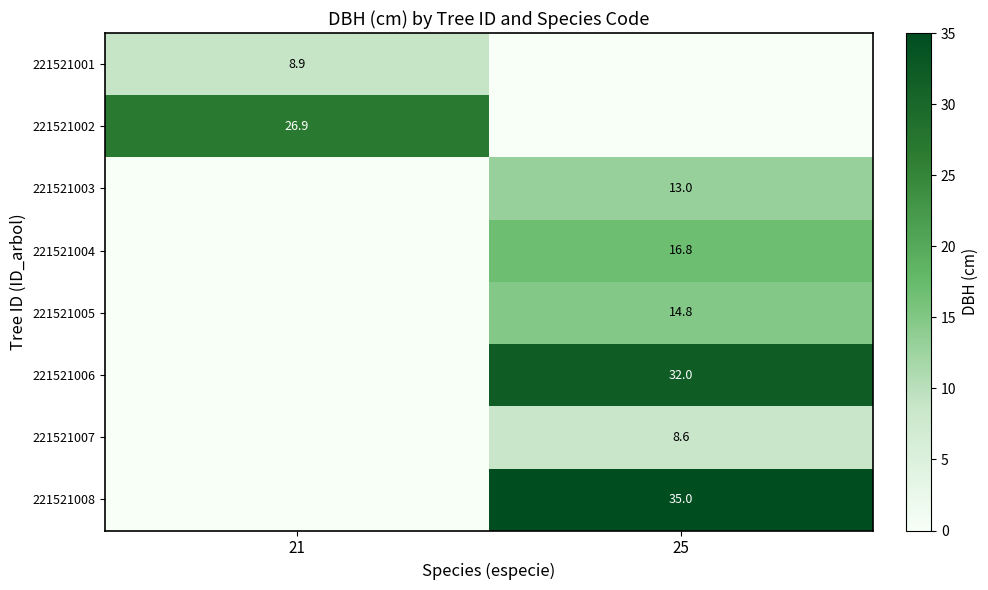

Is the value of 221521002 at 21 greater than the value of 221521008 at 25?

No